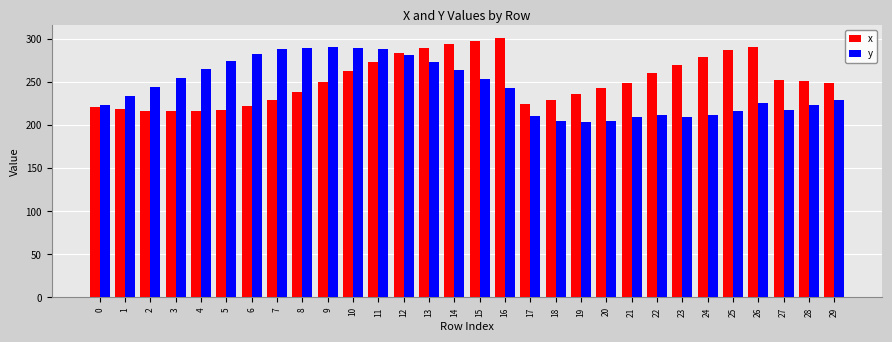

True or false: y has a value of 223 at 28.

True